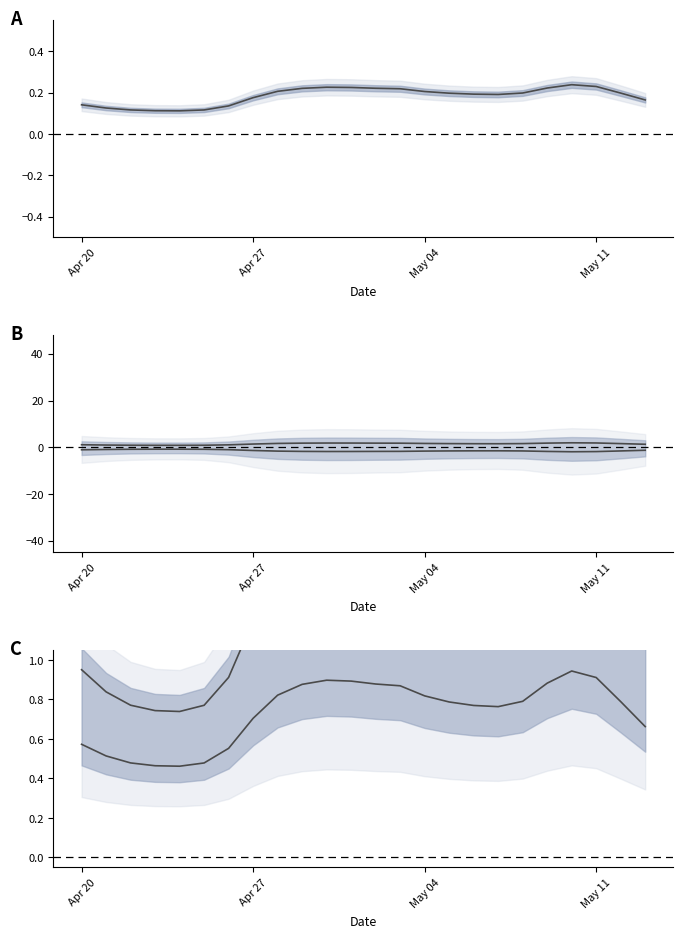

True or false: col_6 has more than 1 interior local peaks.

True